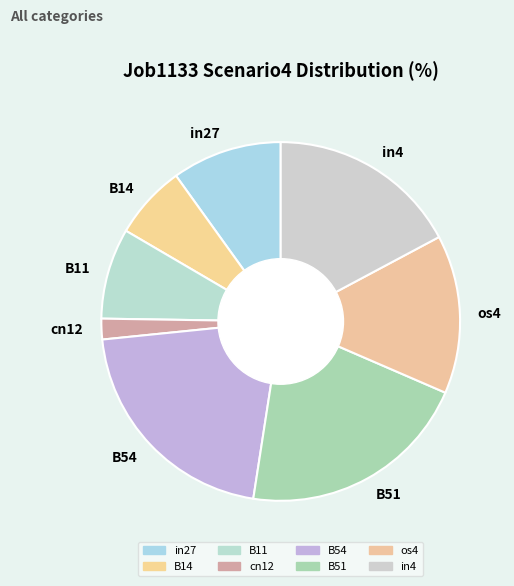

Approximately how many times larger is the value at in27 compared to B11?

1.2